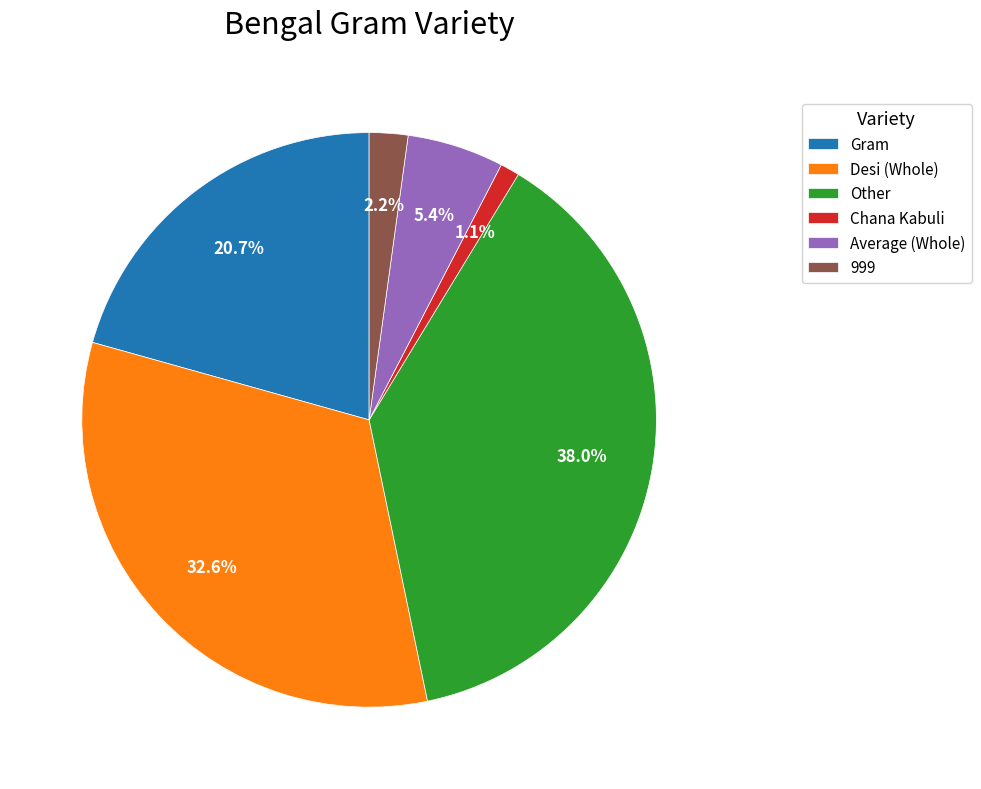

To the nearest percent, what is the difference between the largest and smallest slice percentages?

37%